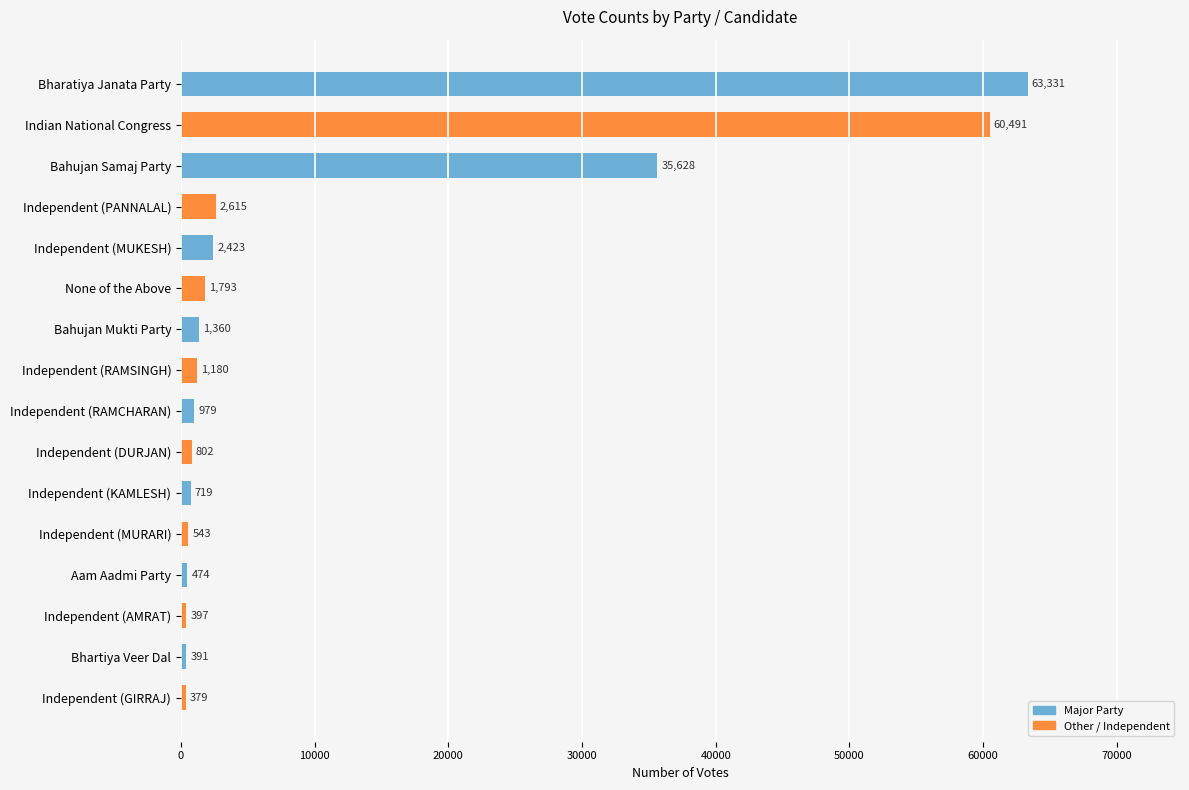

Which category has the lowest value across all series?

Independent (GIRRAJ)